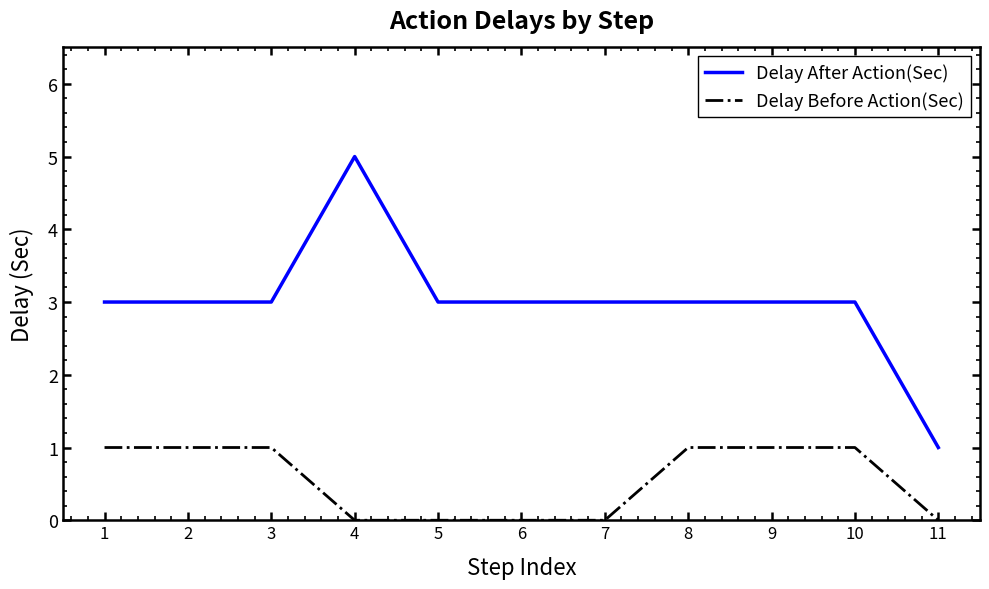

True or false: Delay After Action(Sec) has a value of 3 at 5.

True